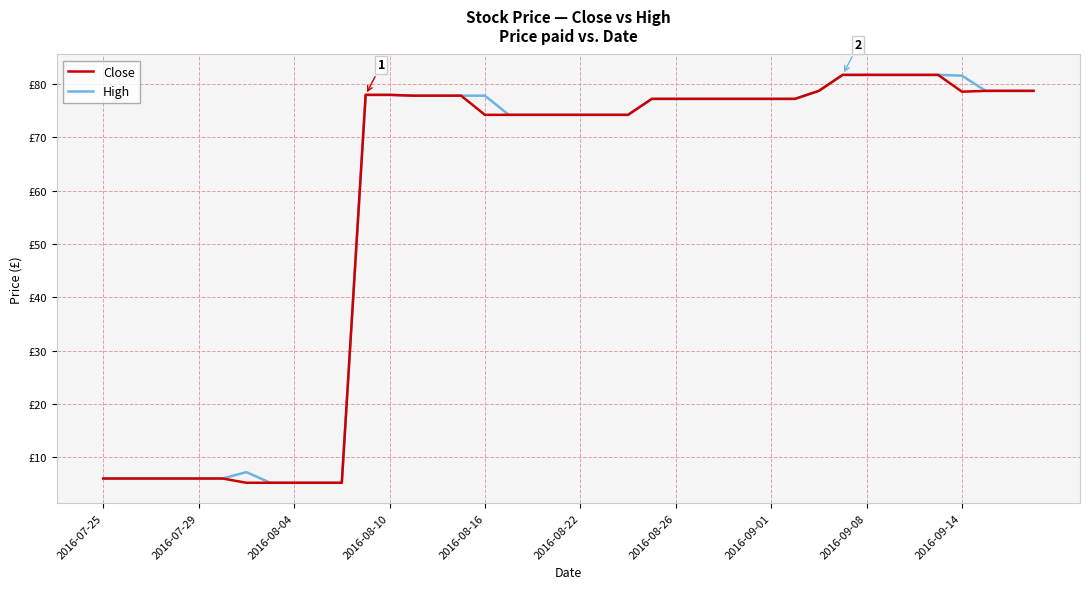

What are all the series names shown in the legend?

Close, High